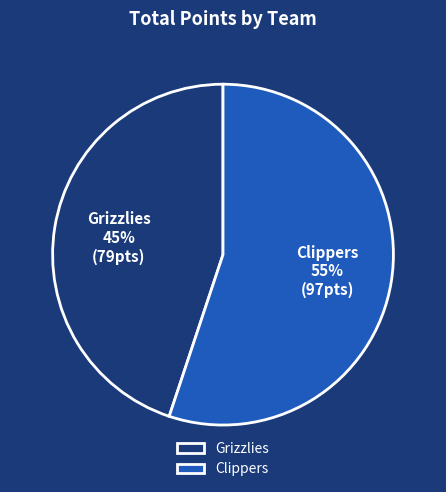

Is the sum of Grizzlies and Clippers greater than half?

Yes